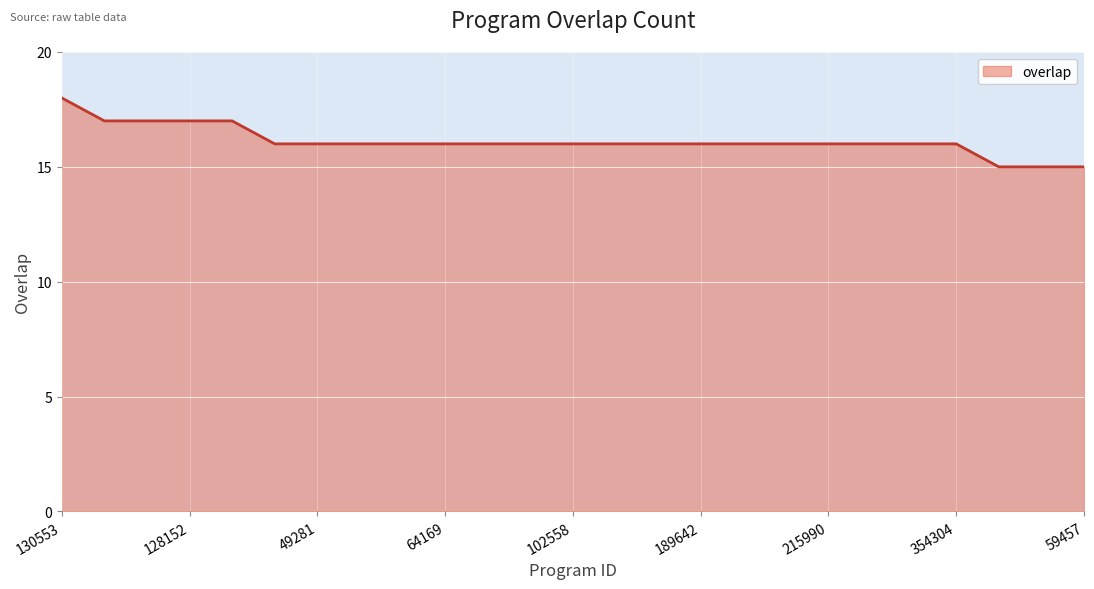

What is the greatest value displayed?

18